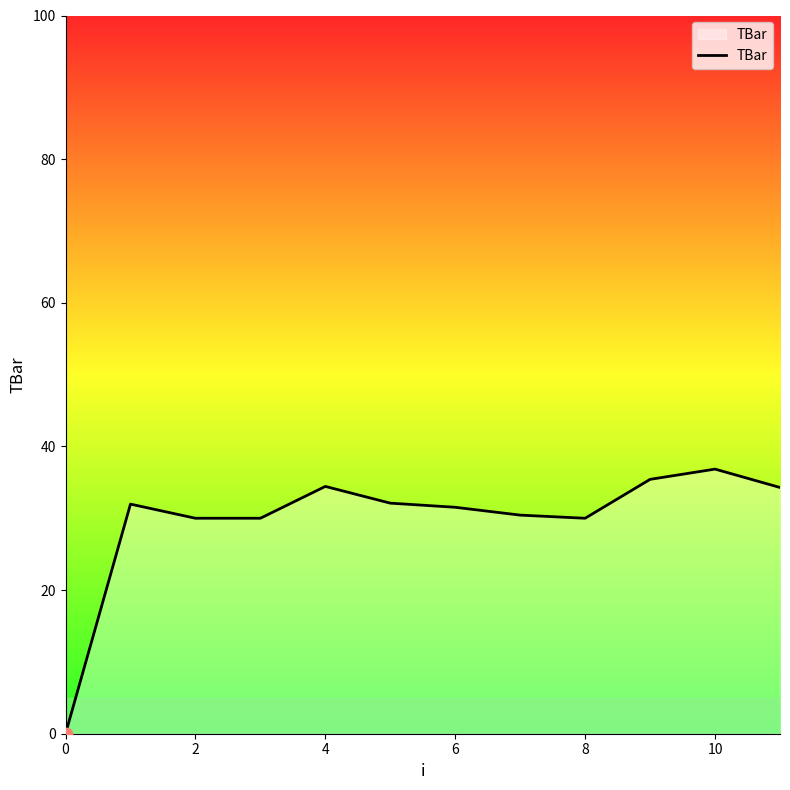

What is the greatest value displayed?

36.8